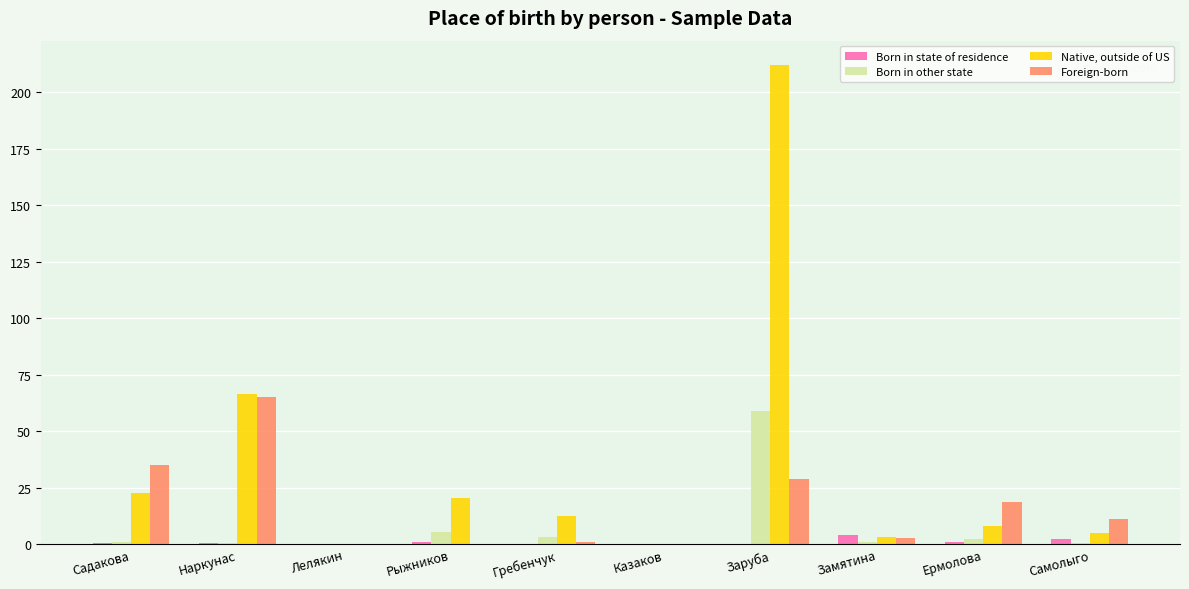

How many categories are shown in the chart?

10